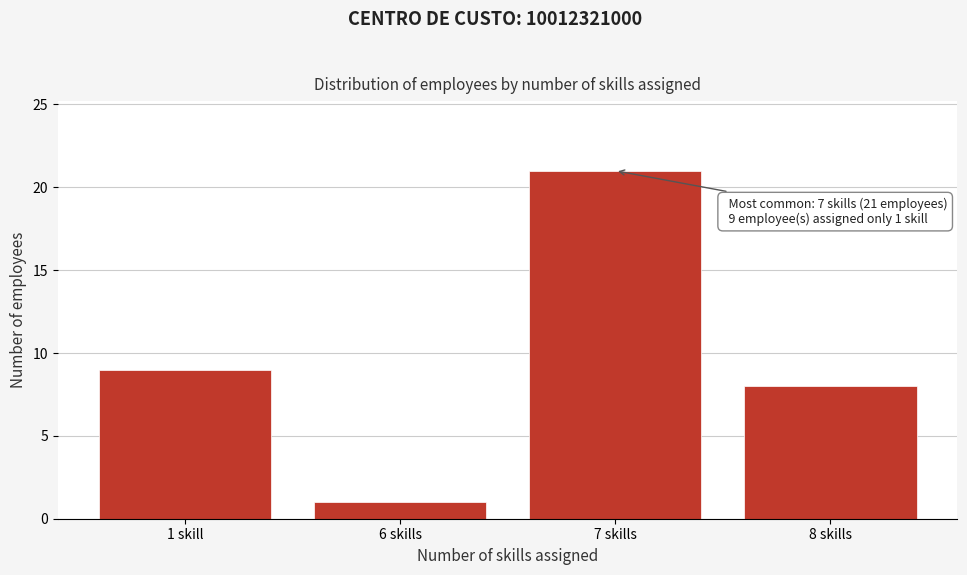

Reading right to left, what are all the values shown in this chart?

8 skills=8	7 skills=21	6 skills=1	1 skill=9